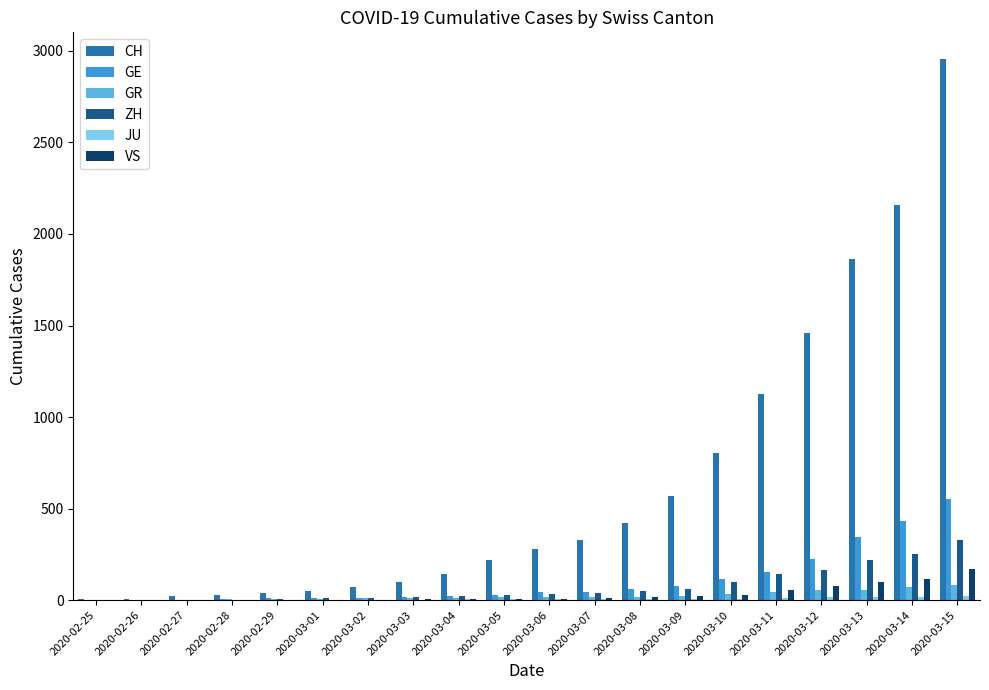

How many data points does each series have?

20